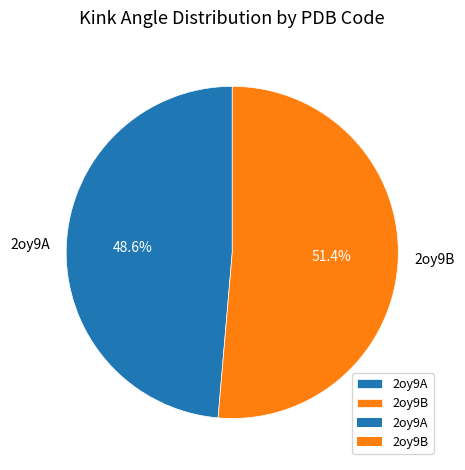

What is the ratio of the value at 2oy9B to the value at 2oy9A?

1.1